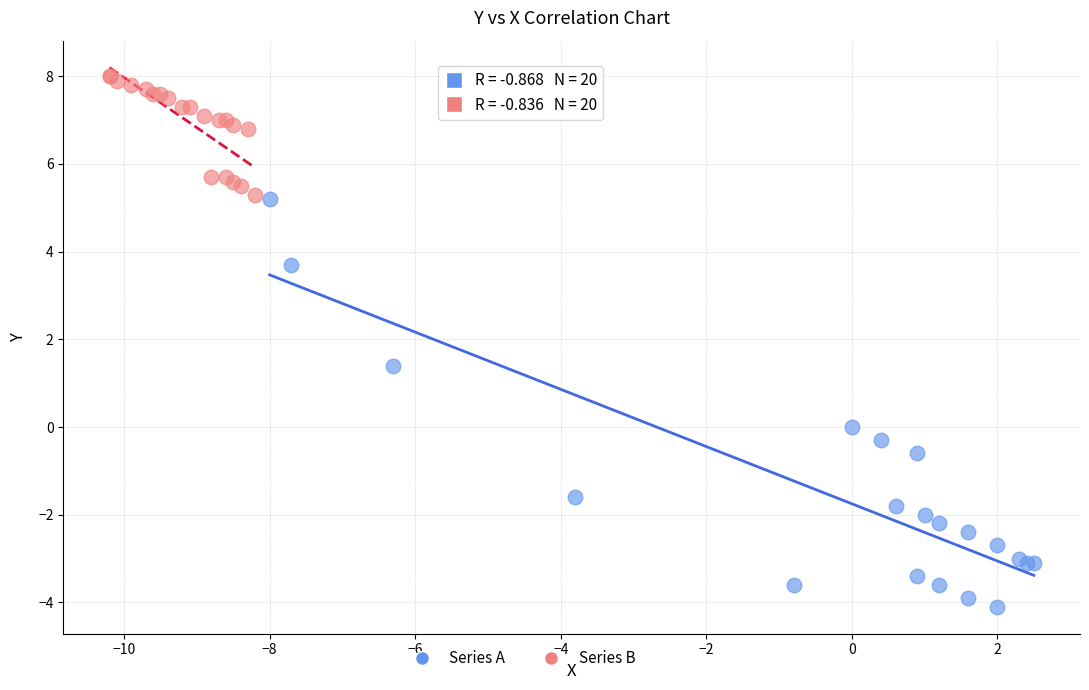

Which series contains the highest Y value?

Series B